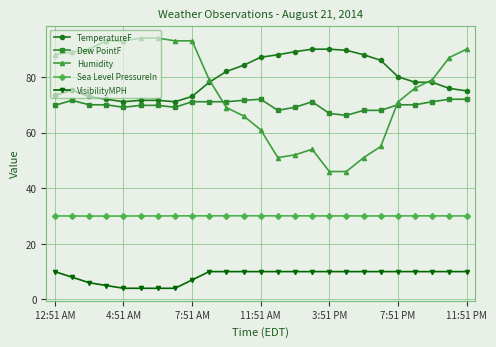

At how many categories does at least one series exceed 15?

25